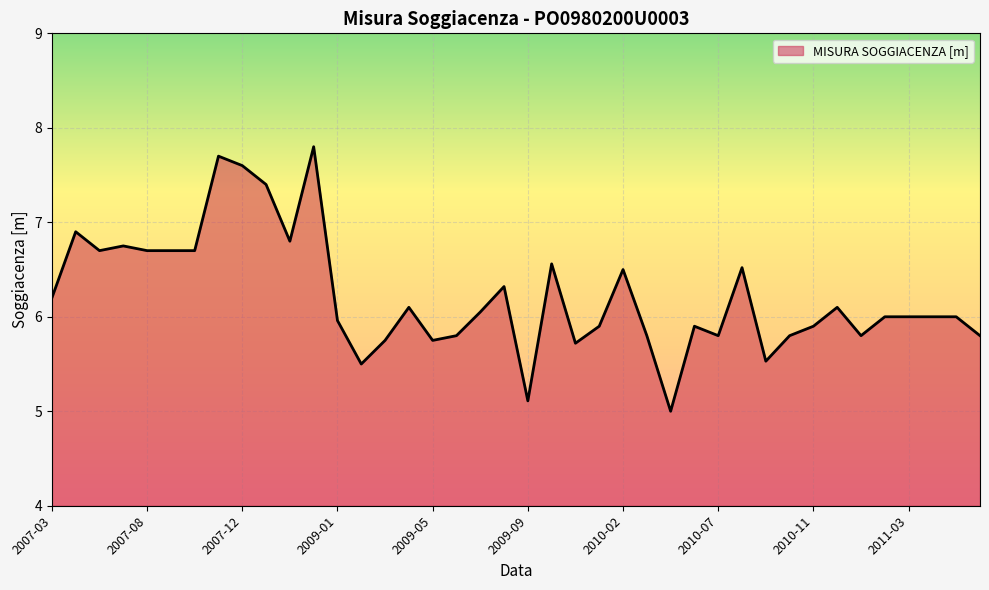

What is the maximum value shown in the chart?

7.8